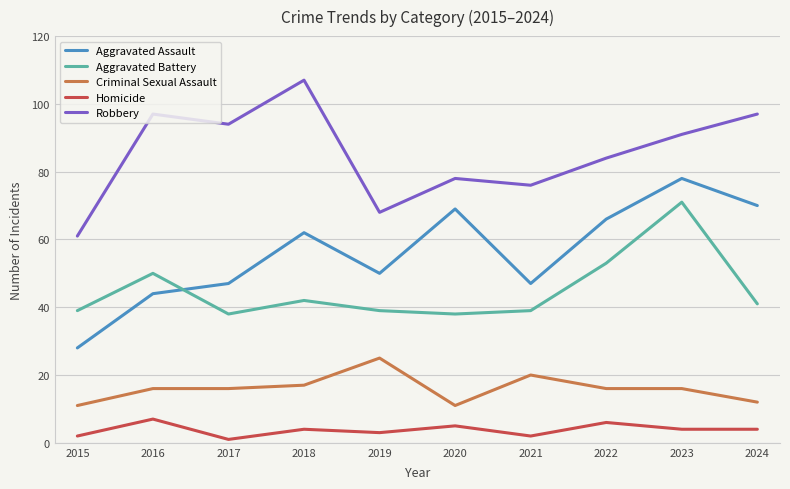

At which category is the sum across all series the highest?

2023